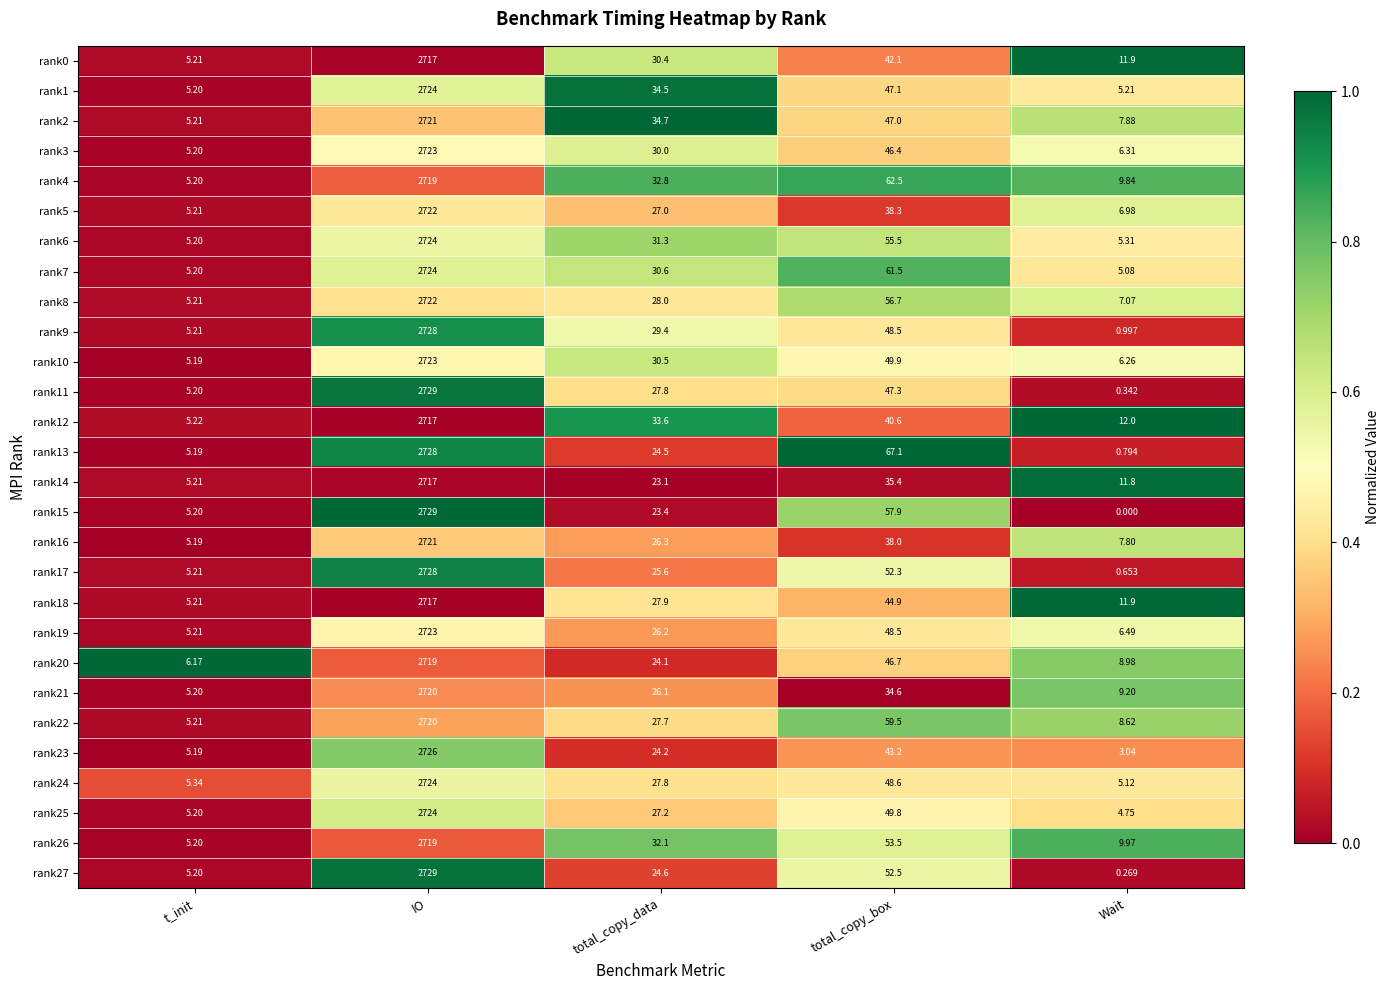

Where does the rank8 series first go above 28?

IO